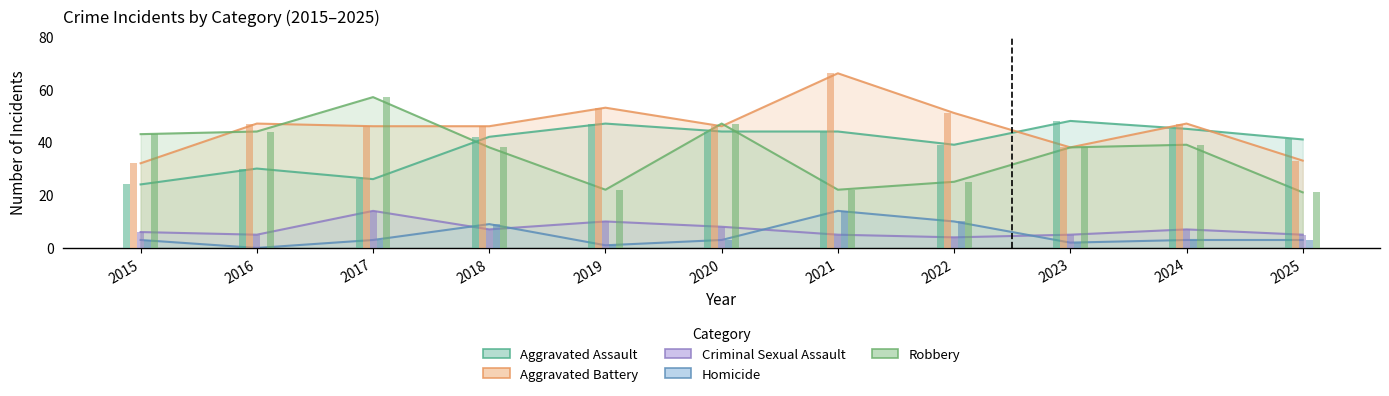

List the labels in order of Robbery value, smallest first.

2025, 2019, 2021, 2022, 2018, 2023, 2024, 2015, 2016, 2020, 2017